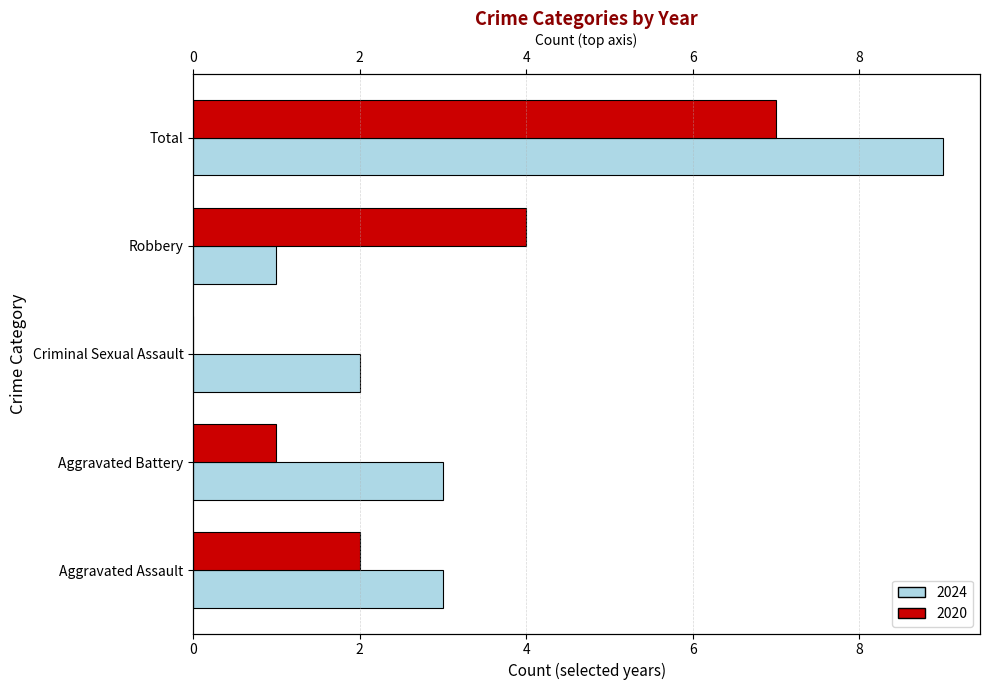

At which category is the sum across all series the highest?

Total